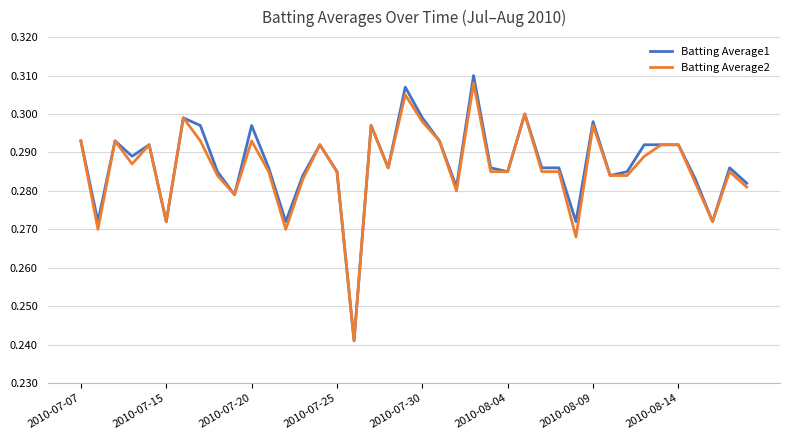

Which series has the largest total across all categories?

Batting Average1